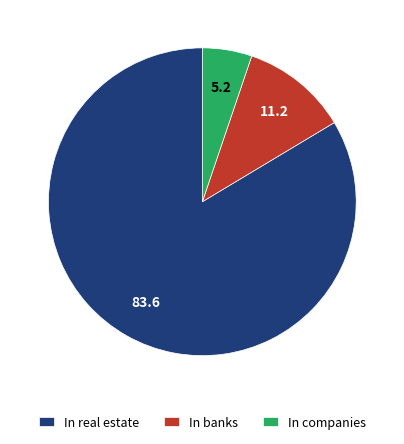

Rank the categories by value from lowest to highest.

In companies, In banks, In real estate